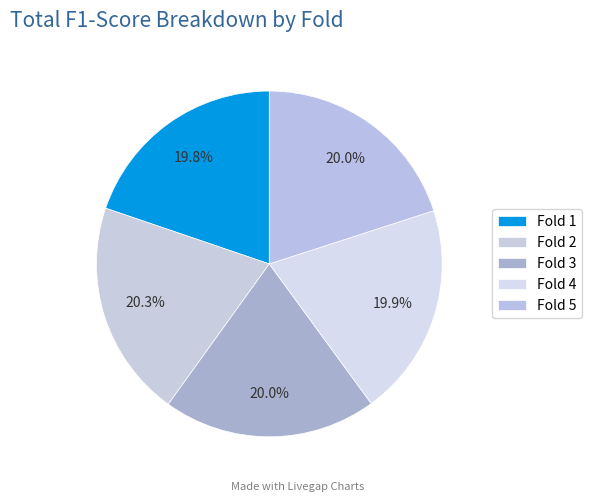

Count the number of slices in the pie.

5